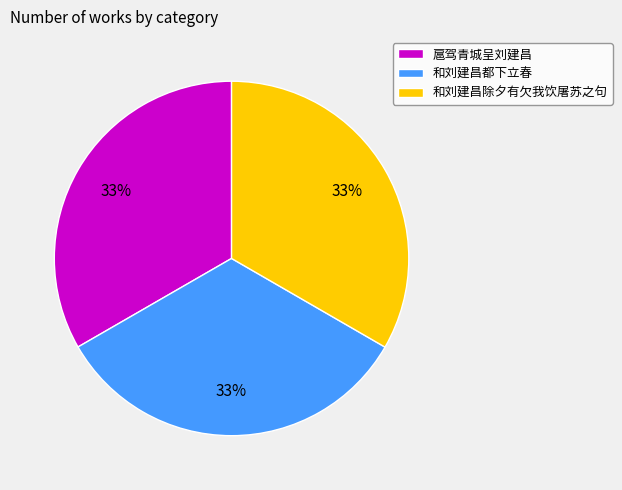

Is the sum of 扈驾青城呈刘建昌 and 和刘建昌都下立春 greater than half?

Yes